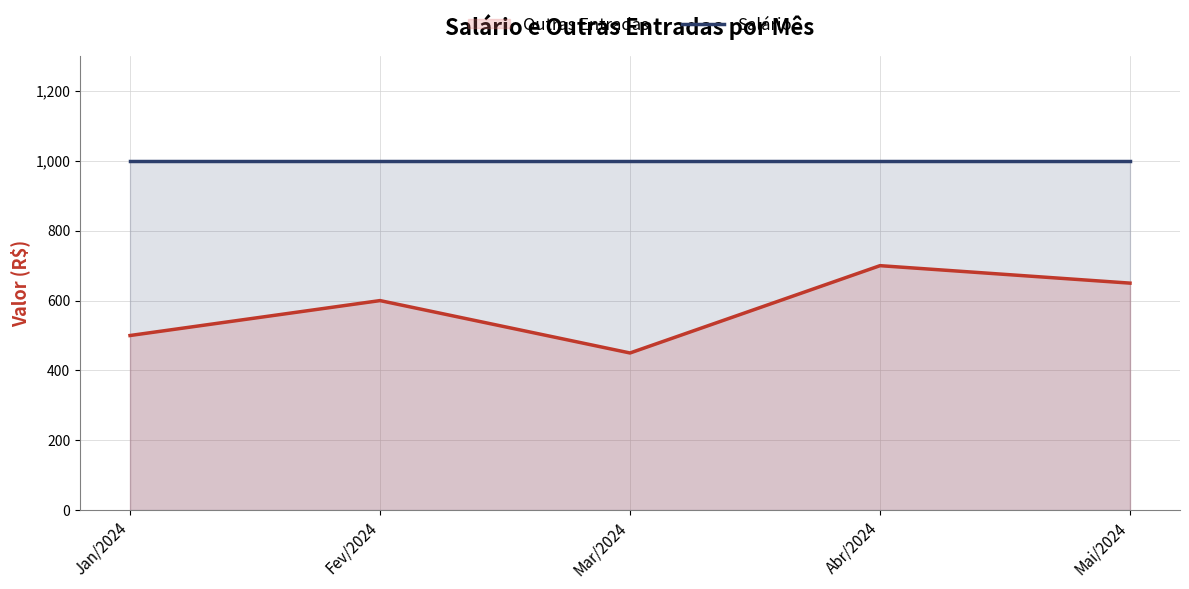

Approximately how many times larger is the value at Abr/2024 compared to Fev/2024?

1.2